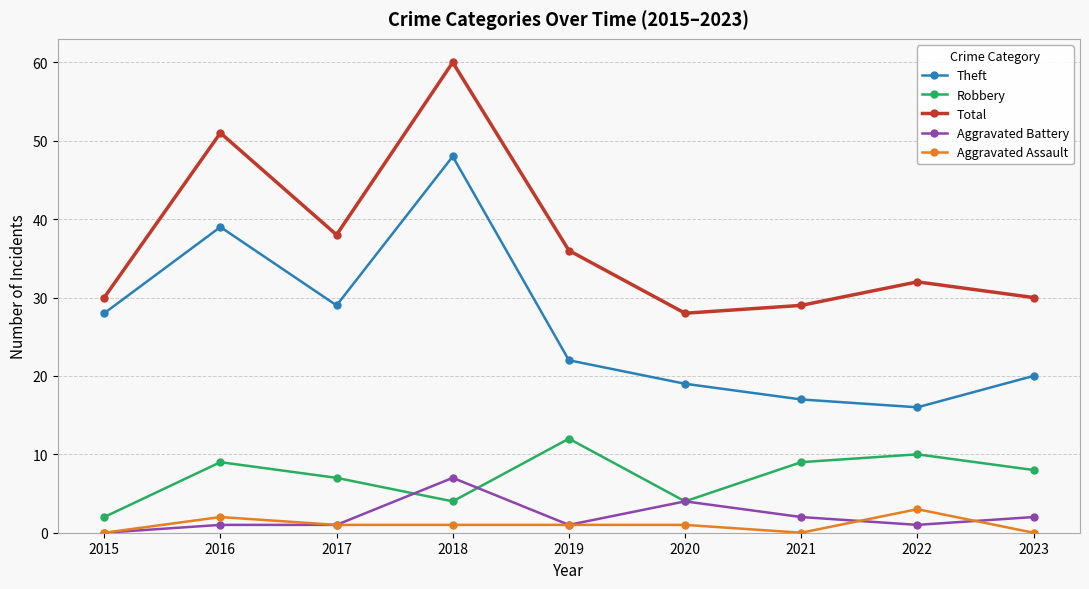

True or false: Aggravated Battery and Robbery cross at least once.

True